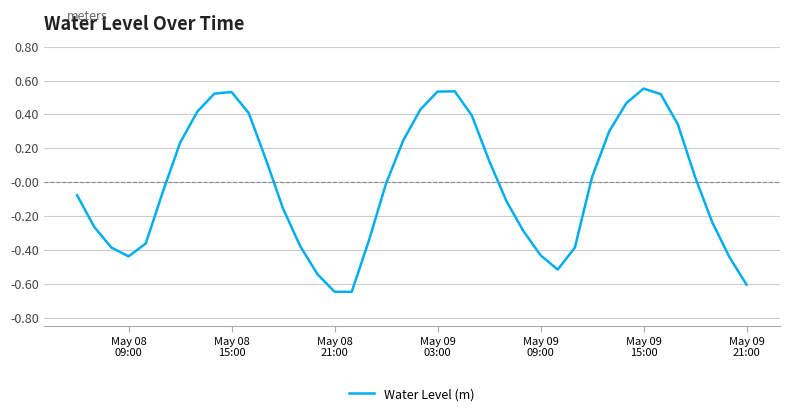

How many lines are shown in the chart?

1